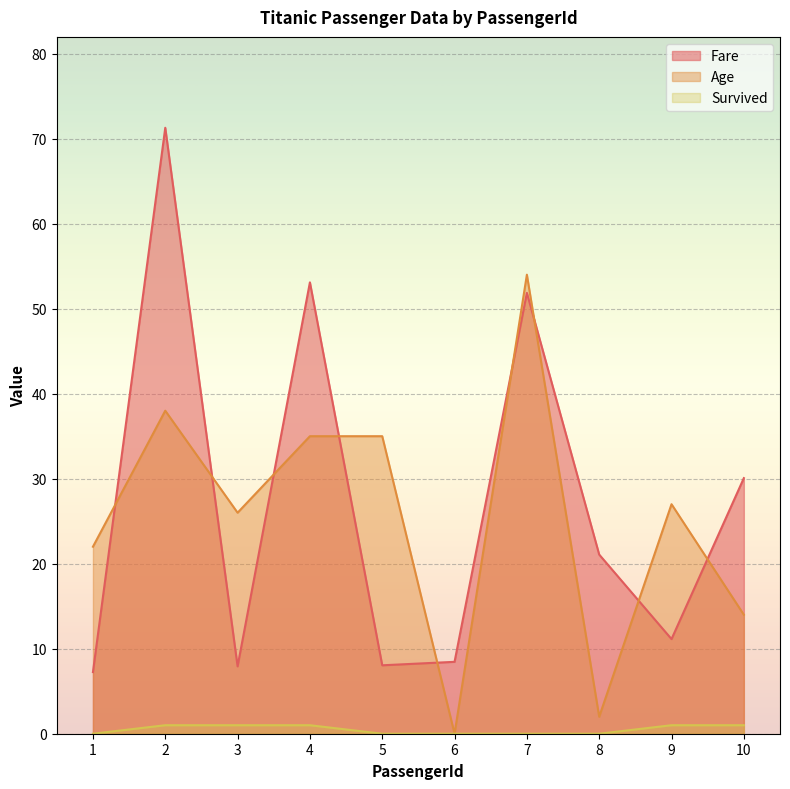

The value of Survived at 10 is 1.0. True or false?

True